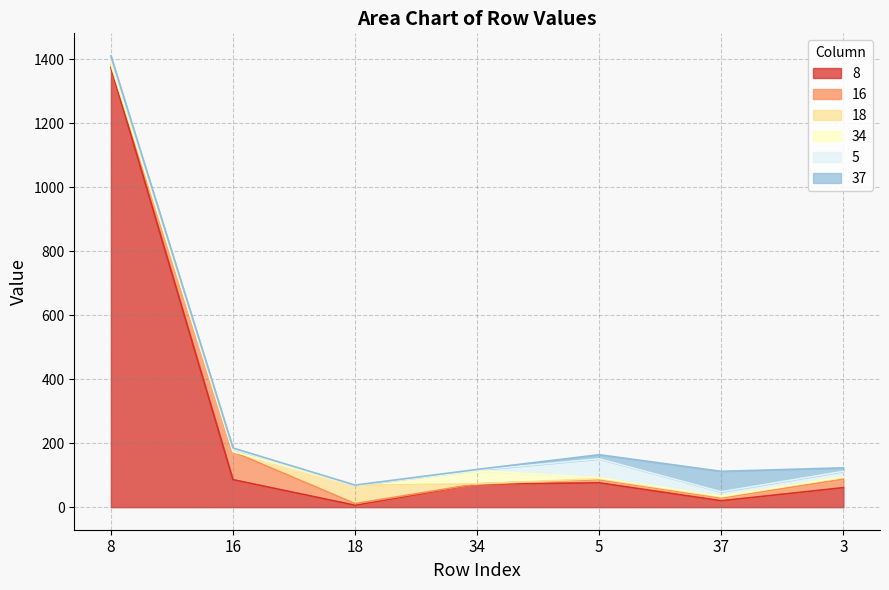

At which category is the sum across all series the highest?

8